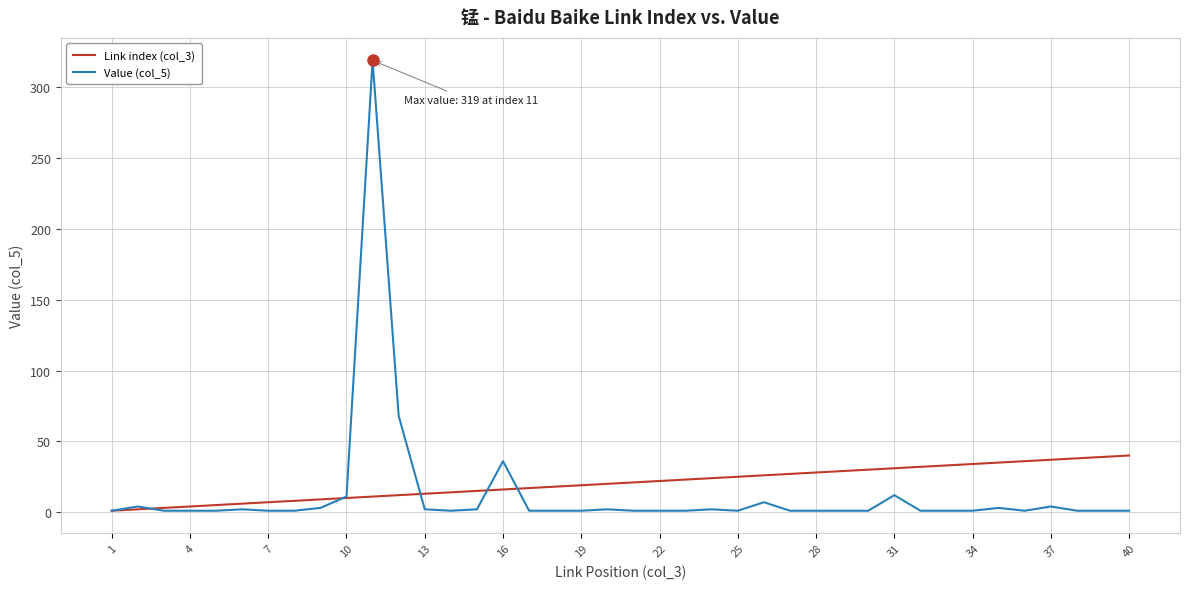

Rank the series by their maximum value, from highest to lowest.

Value (col_5), Link index (col_3)